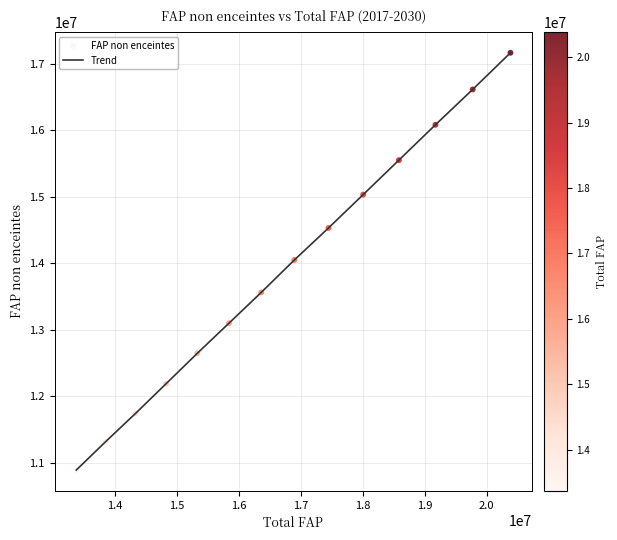

What is the maximum value shown in the chart?

17165139.1